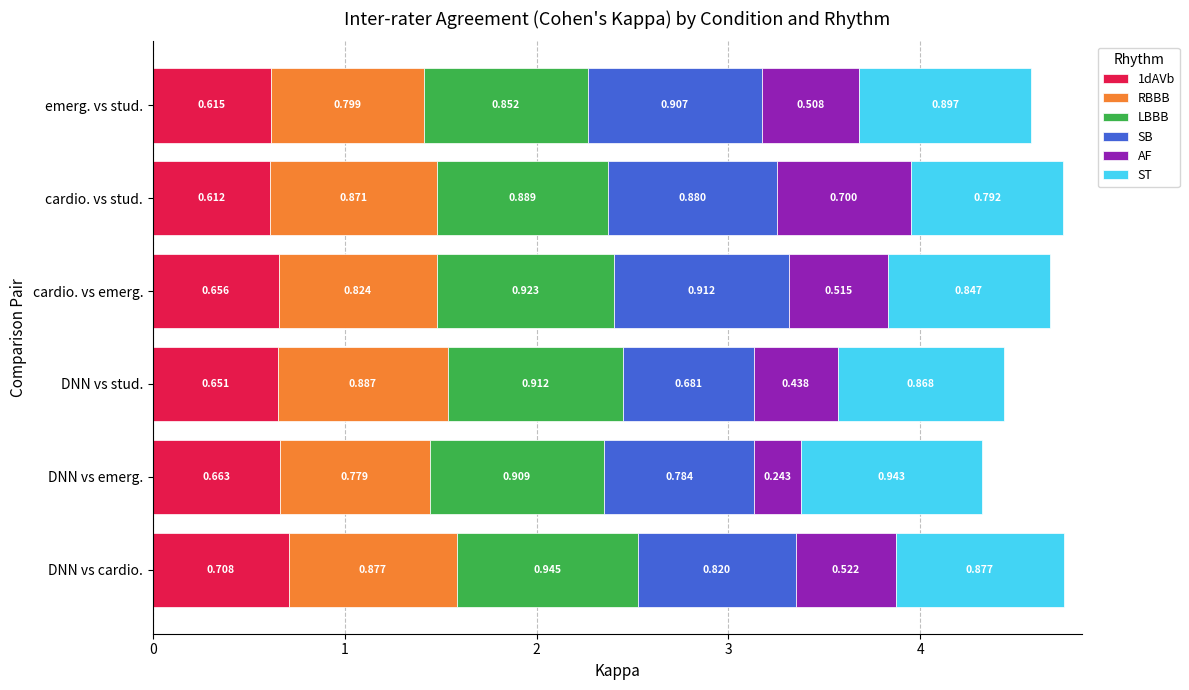

At which category is the sum across all series the highest?

DNN vs cardio.